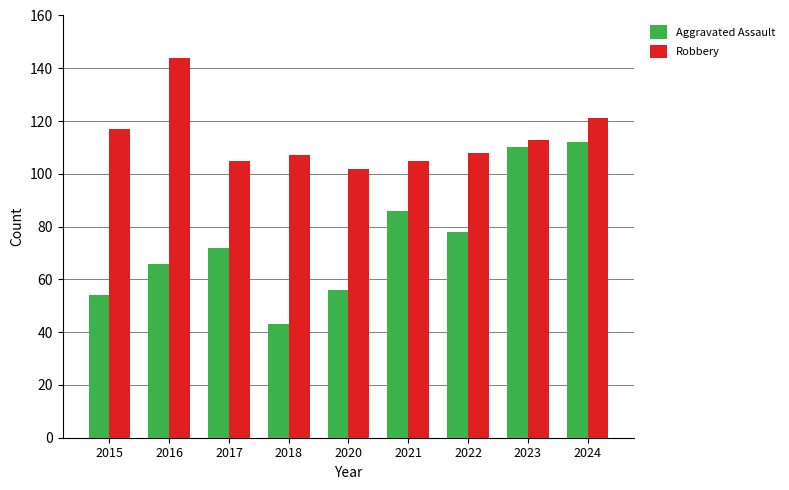

What is the total value across all series at 2015?

171